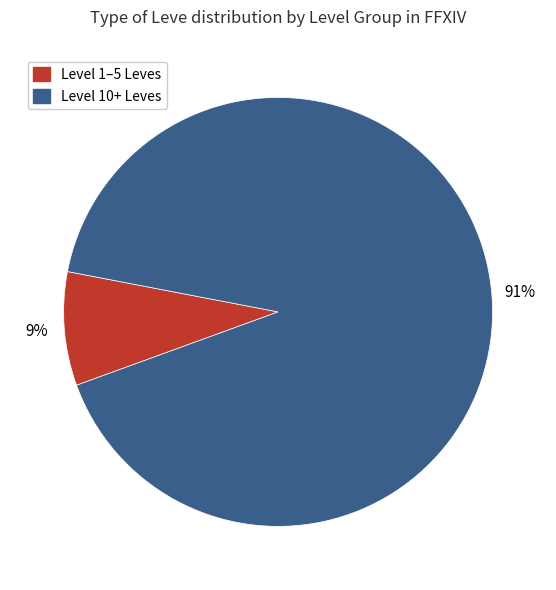

Does any single category account for the majority?

Yes